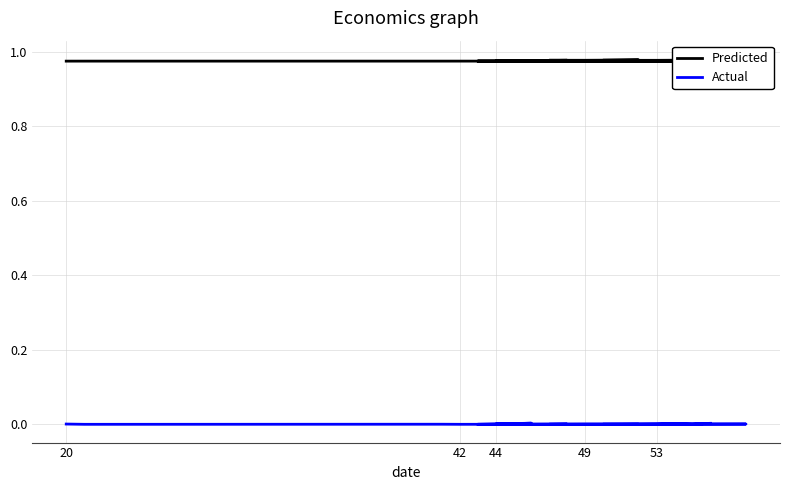

Does the chart have visible grid lines?

Yes